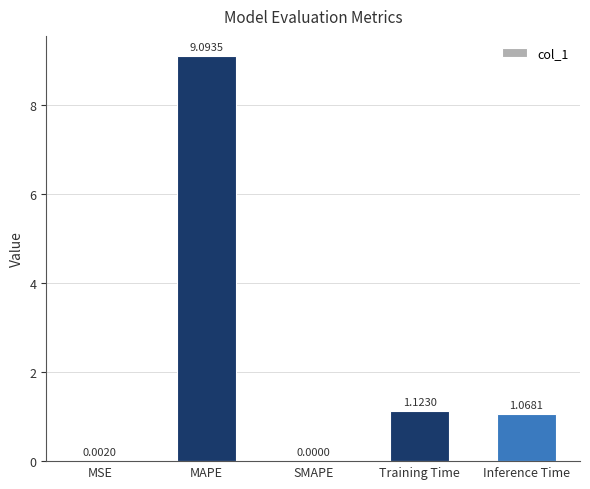

At which label does the data first exceed 1?

MAPE